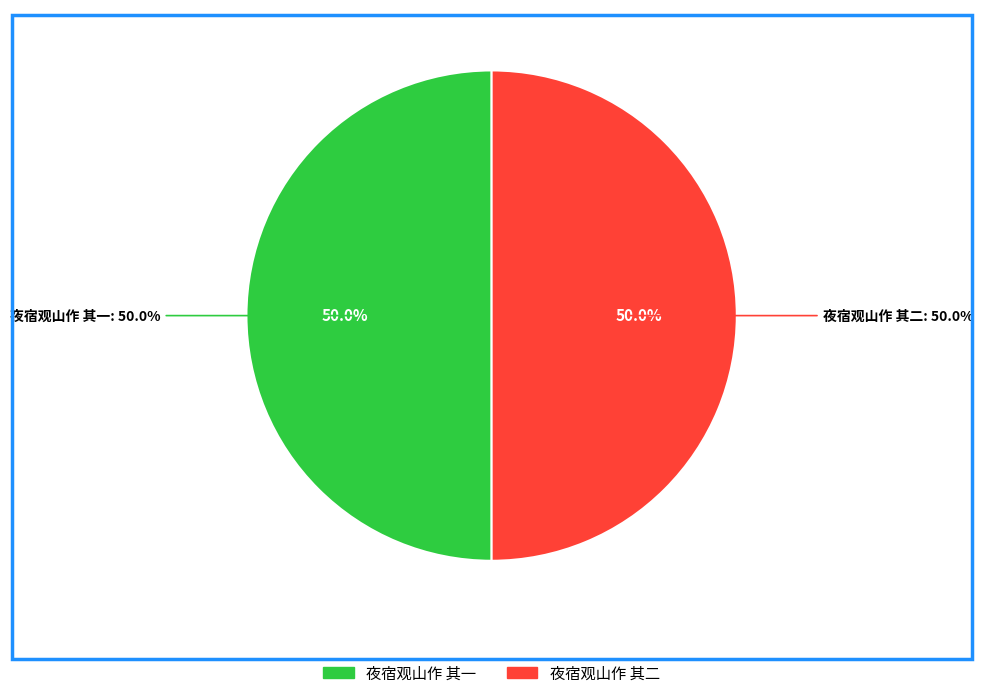

What percentage is the 夜宿观山作 其一 slice, to the nearest percent?

50%